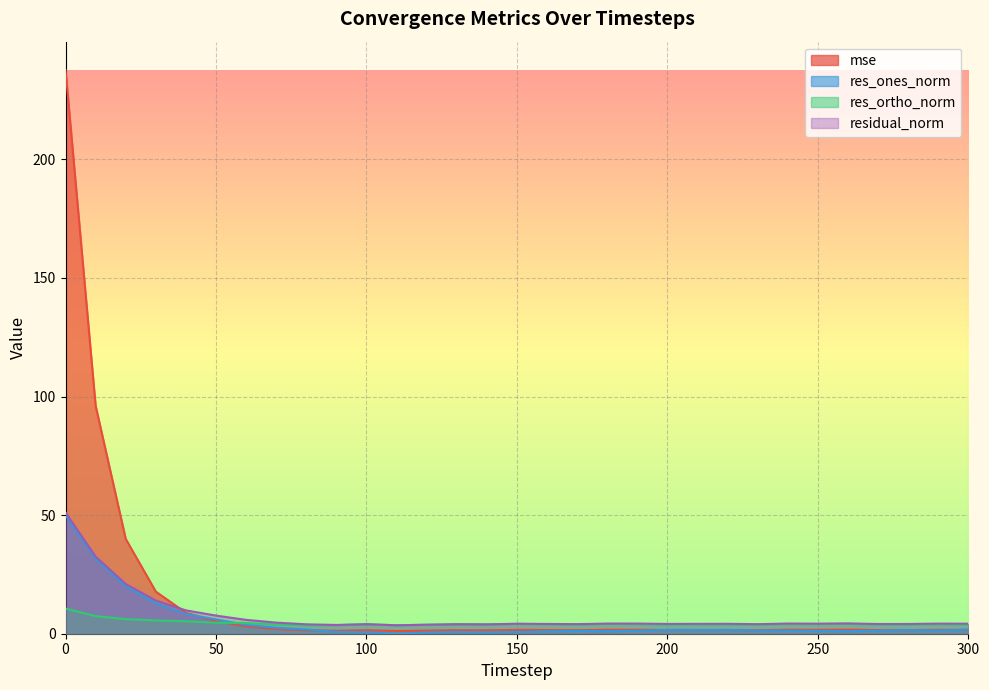

Rank the categories by mse value from lowest to highest.

110, 90, 120, 140, 80, 130, 100, 230, 170, 270, 280, 160, 200, 210, 220, 150, 300, 250, 290, 180, 190, 240, 260, 70, 60, 50, 40, 30, 20, 10, 0